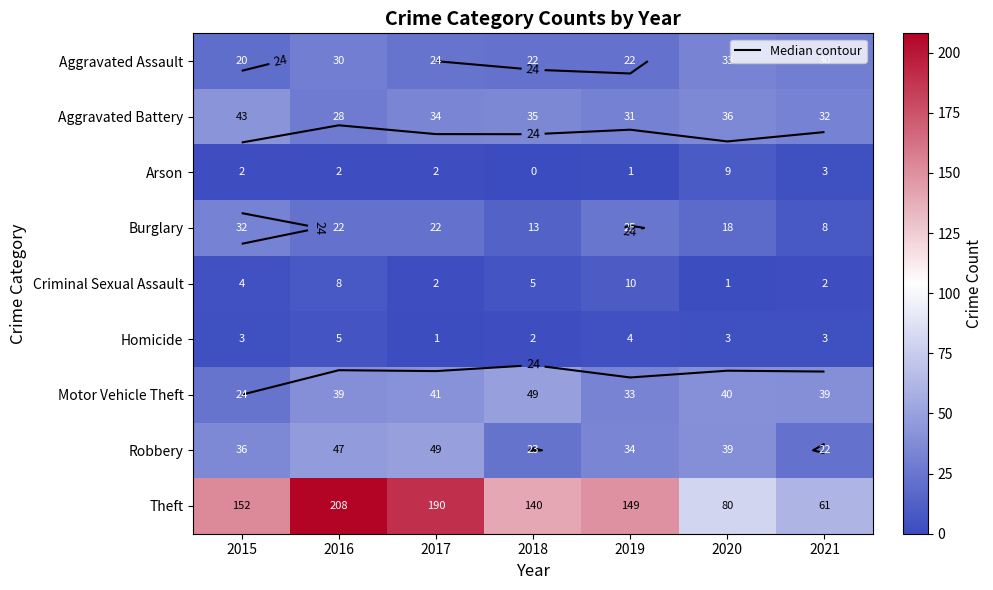

True or false: Burglary has a value of 25 at 2019.

True